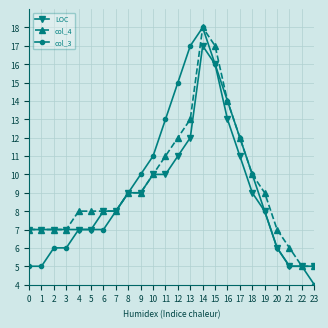

Which series has the largest range (max minus min)?

col_3